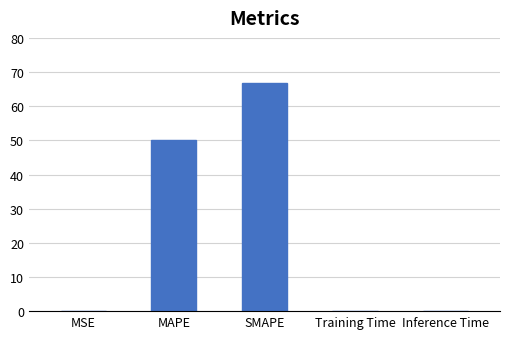

The chart shows a value of 104.2 at SMAPE. True or false?

False